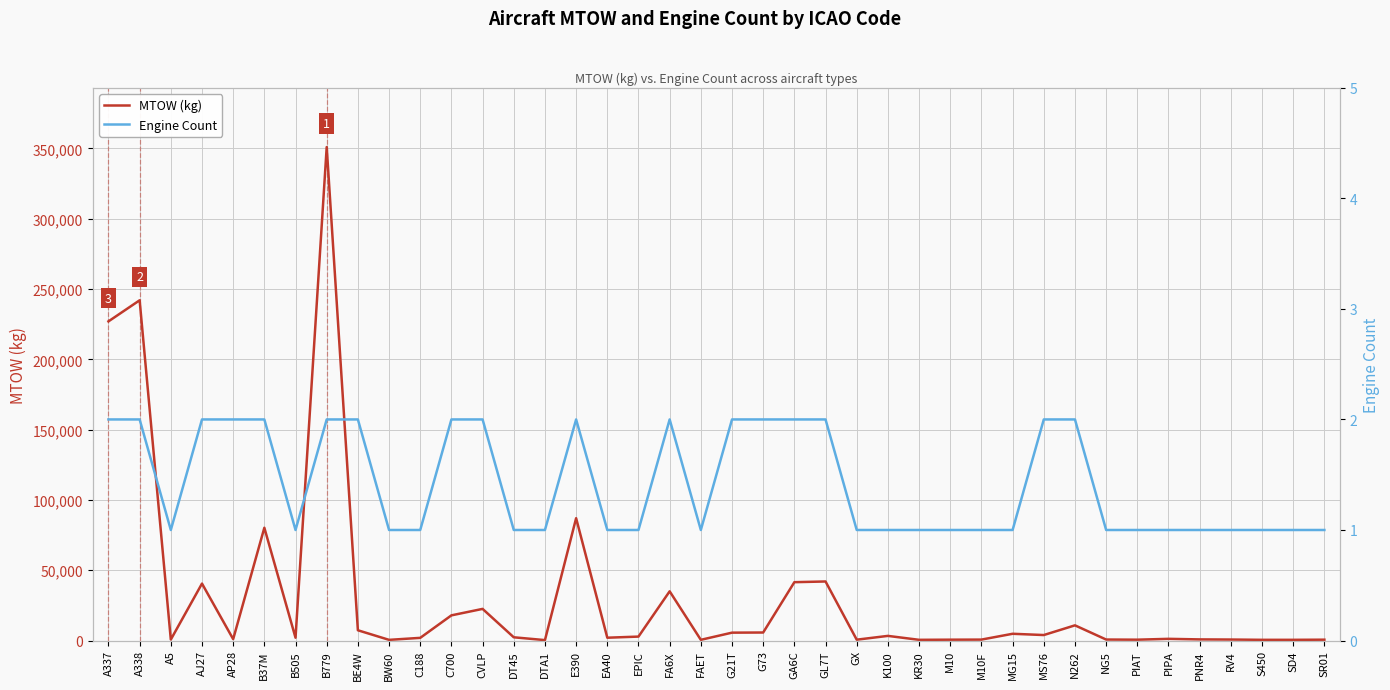

What is the label of the 39th point from the left?

SD4